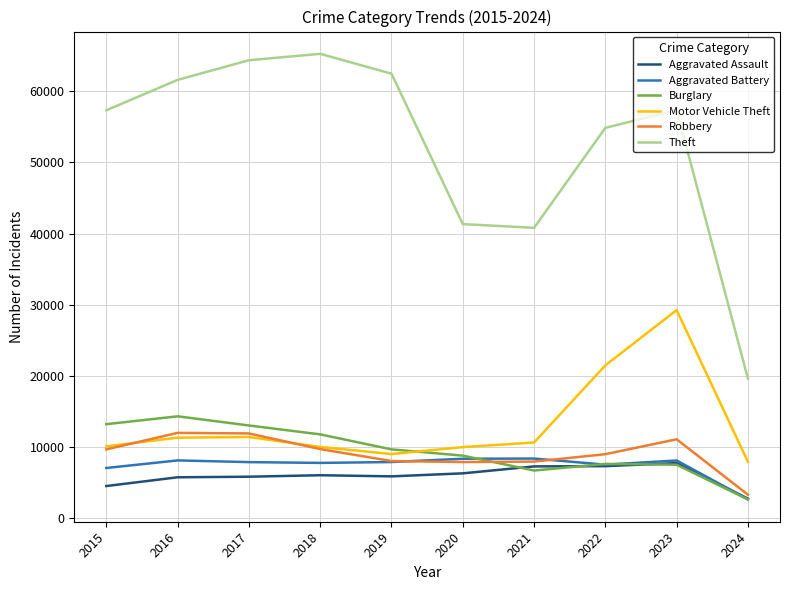

What is the sum of the Aggravated Battery values at 2023 and 2016?

16163